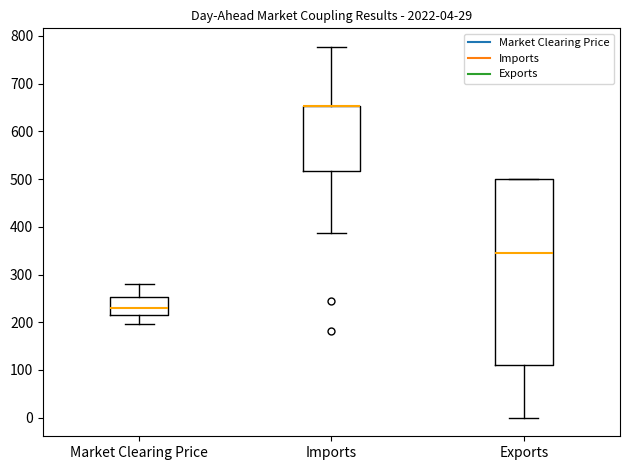

Comparing the boxes themselves (not the whiskers), which one is the tallest?

Exports